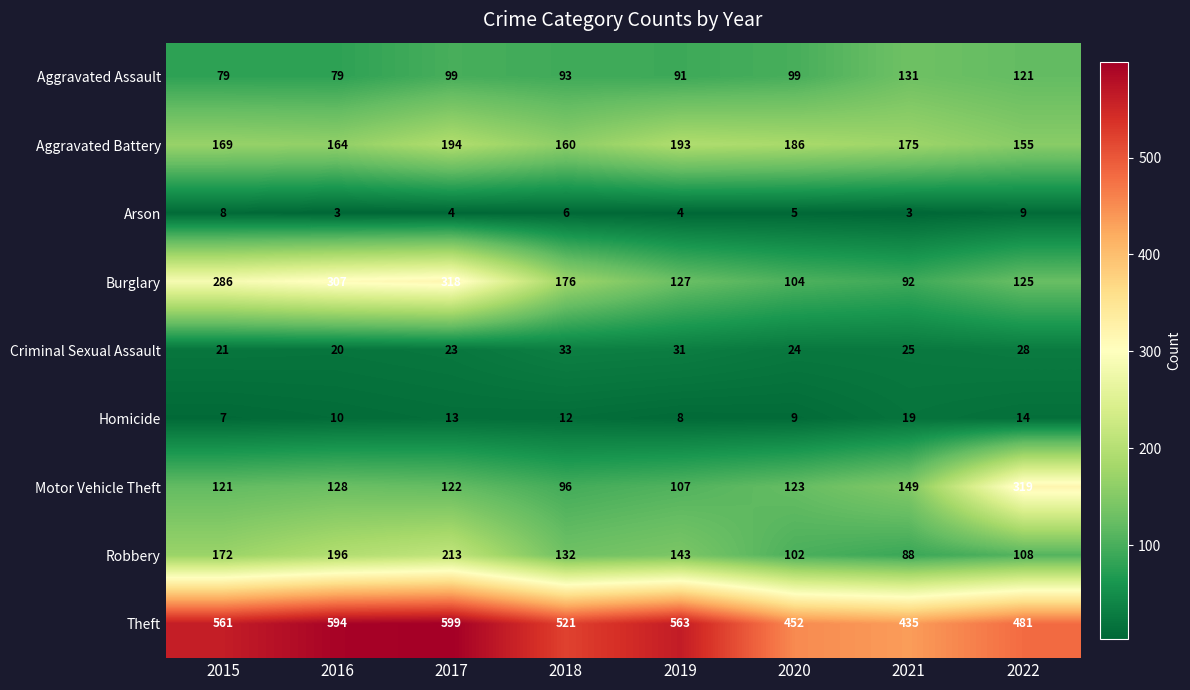

The value of Theft at 2020 is 142. True or false?

False